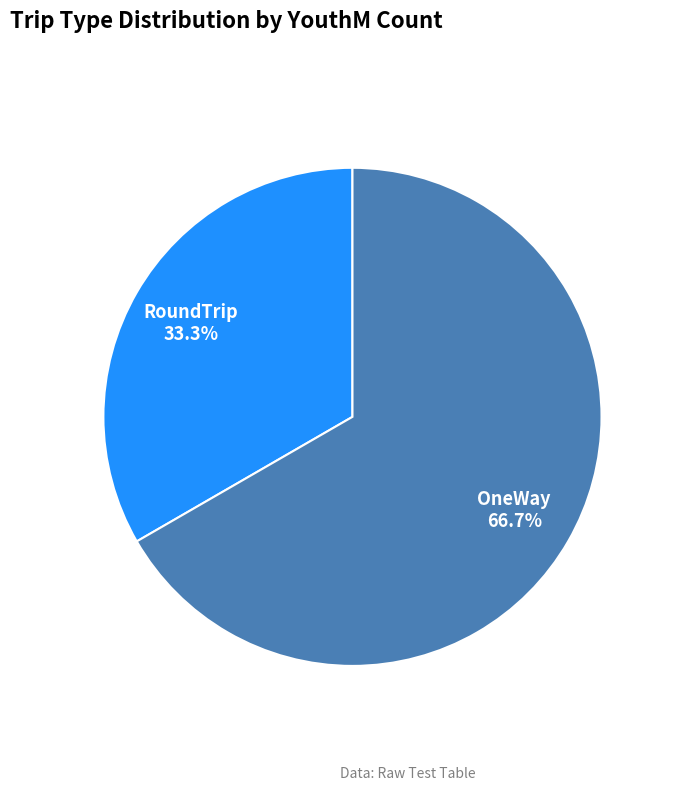

What percentage do RoundTrip and OneWay together represent?

100.0%